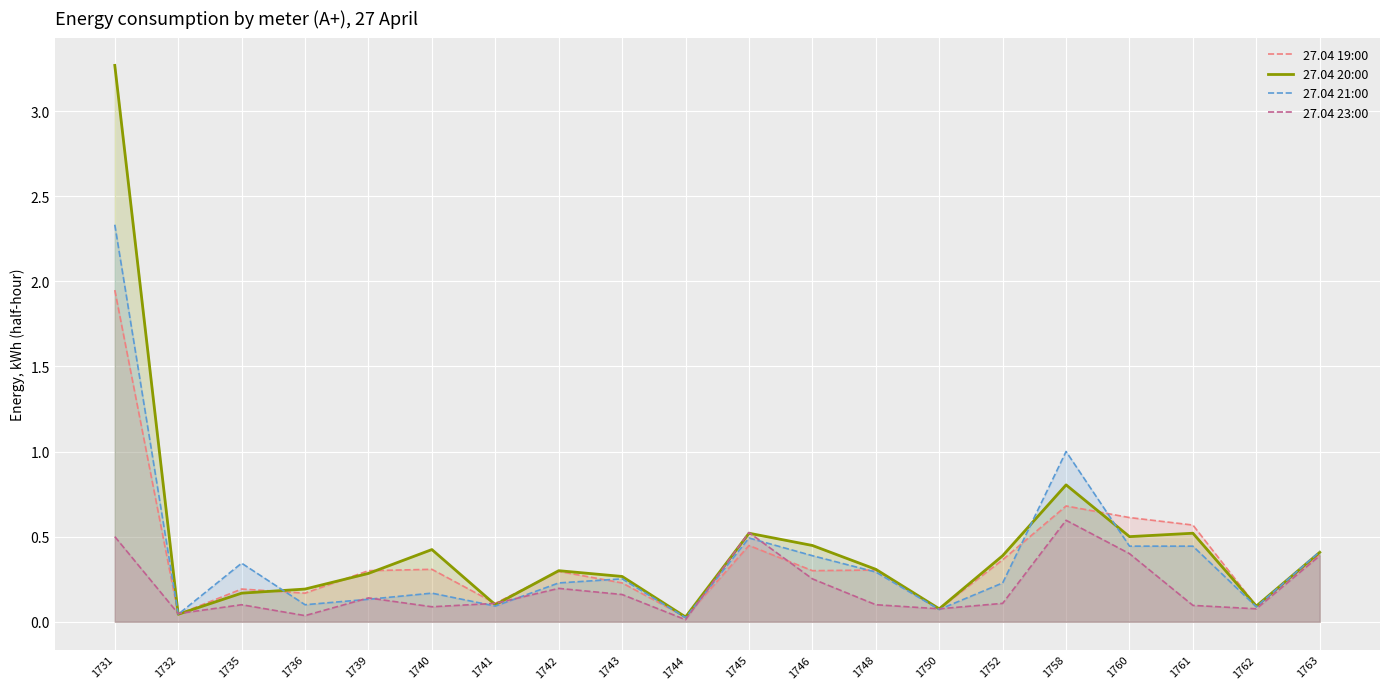

Reading left to right, what are all the values shown in this chart?

27.04 19:00: 1731=1.9	1732=0.0	1735=0.2	1736=0.2	1739=0.3	1740=0.3	1741=0.1	1742=0.3	1743=0.2	1744=0.0	1745=0.4	1746=0.3	1748=0.3	1750=0.1	1752=0.4	1758=0.7	1760=0.6	1761=0.6	1762=0.1	1763=0.4
27.04 20:00: 1731=3.3	1732=0.0	1735=0.2	1736=0.2	1739=0.3	1740=0.4	1741=0.1	1742=0.3	1743=0.3	1744=0.0	1745=0.5	1746=0.4	1748=0.3	1750=0.1	1752=0.4	1758=0.8	1760=0.5	1761=0.5	1762=0.1	1763=0.4
27.04 21:00: 1731=2.3	1732=0.0	1735=0.3	1736=0.1	1739=0.1	1740=0.2	1741=0.1	1742=0.2	1743=0.3	1744=0.0	1745=0.5	1746=0.4	1748=0.3	1750=0.1	1752=0.2	1758=1.0	1760=0.4	1761=0.4	1762=0.1	1763=0.4
27.04 23:00: 1731=0.5	1732=0.0	1735=0.1	1736=0.0	1739=0.1	1740=0.1	1741=0.1	1742=0.2	1743=0.2	1744=0.0	1745=0.5	1746=0.3	1748=0.1	1750=0.1	1752=0.1	1758=0.6	1760=0.4	1761=0.1	1762=0.1	1763=0.4